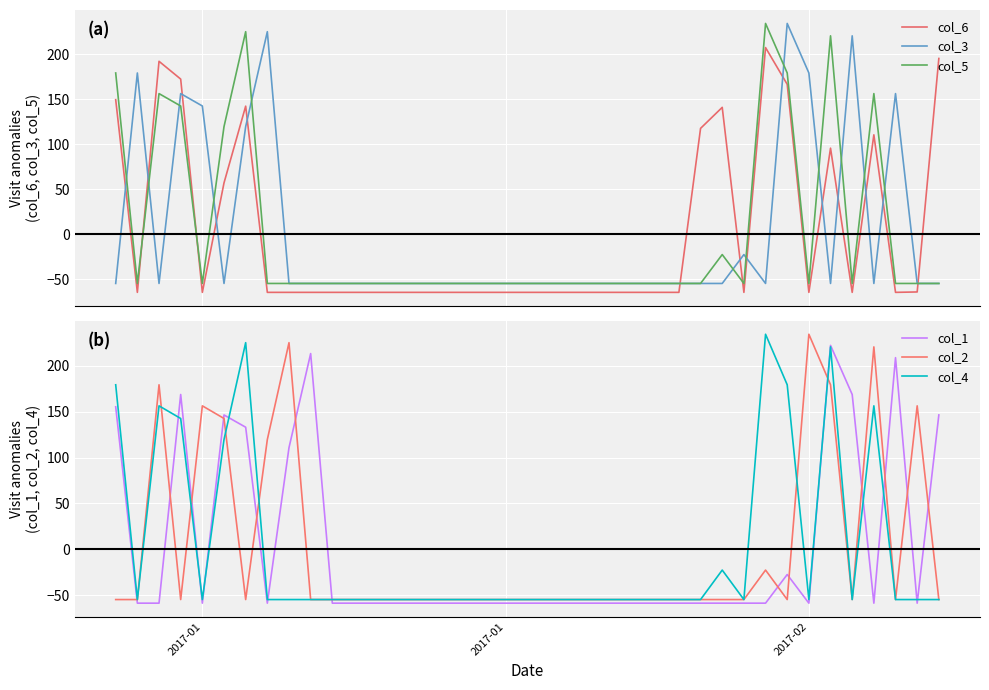

How many lines are shown in the chart?

6